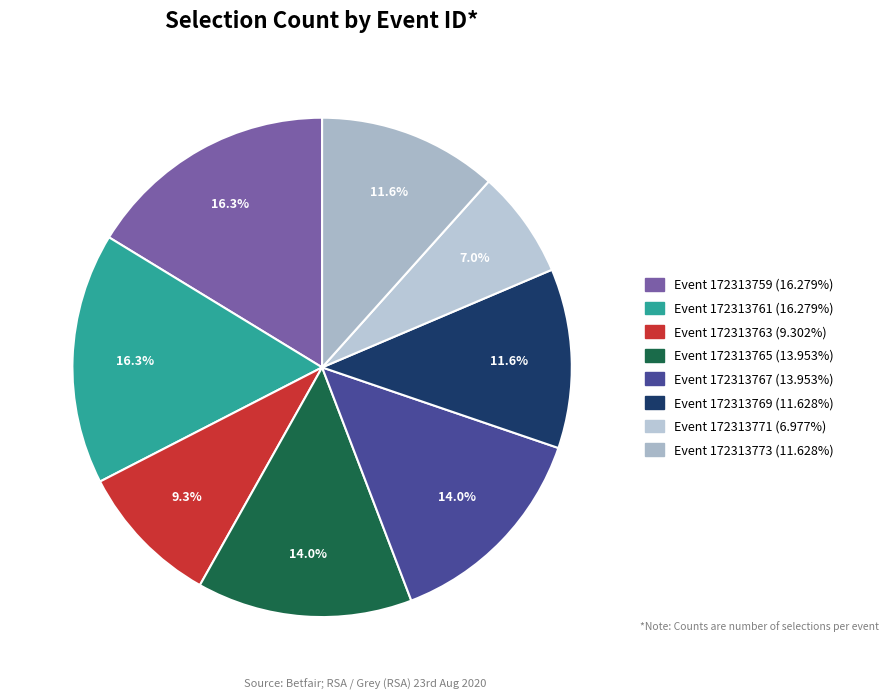

What is the largest slice in the pie chart?

172313759